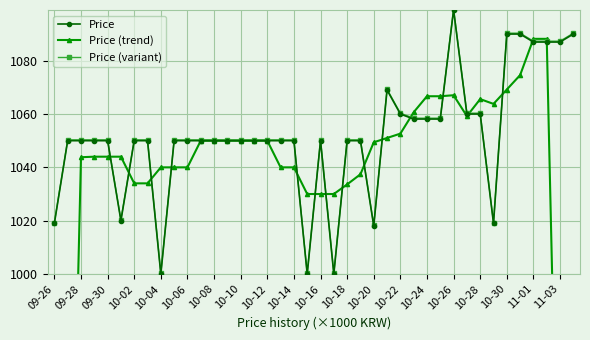

Which series has the largest total across all categories?

Price (variant)